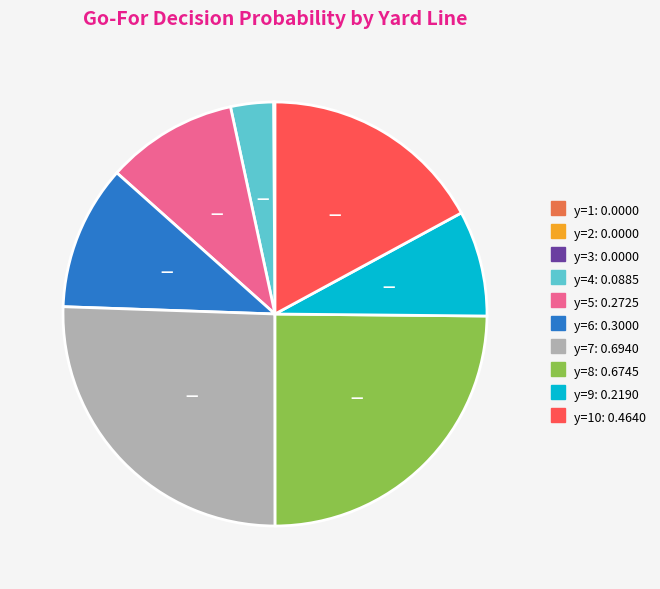

Is there a majority slice in this chart?

No